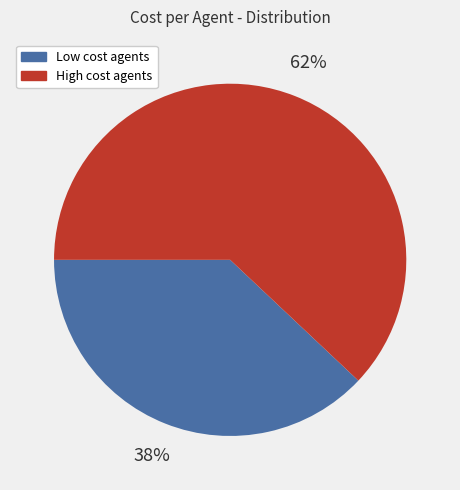

To the nearest percent, what percentage of the pie is High cost agents?

62%